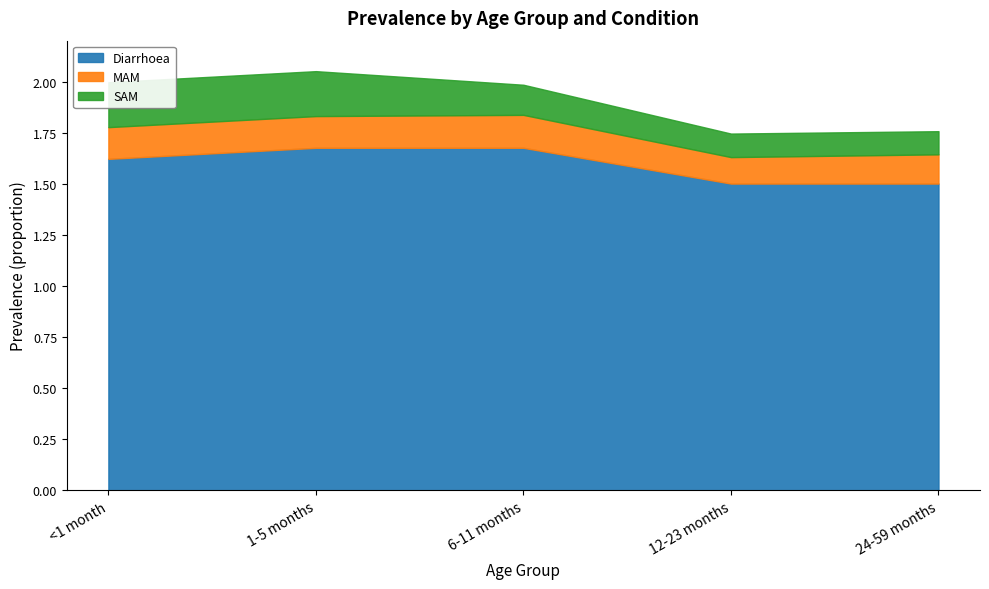

Reading left to right, extract all data points from this chart.

Diarrhoea: 1.6	1.7	1.7	1.5	1.5
MAM: 0.2	0.2	0.2	0.1	0.1
SAM: 0.2	0.2	0.1	0.1	0.1